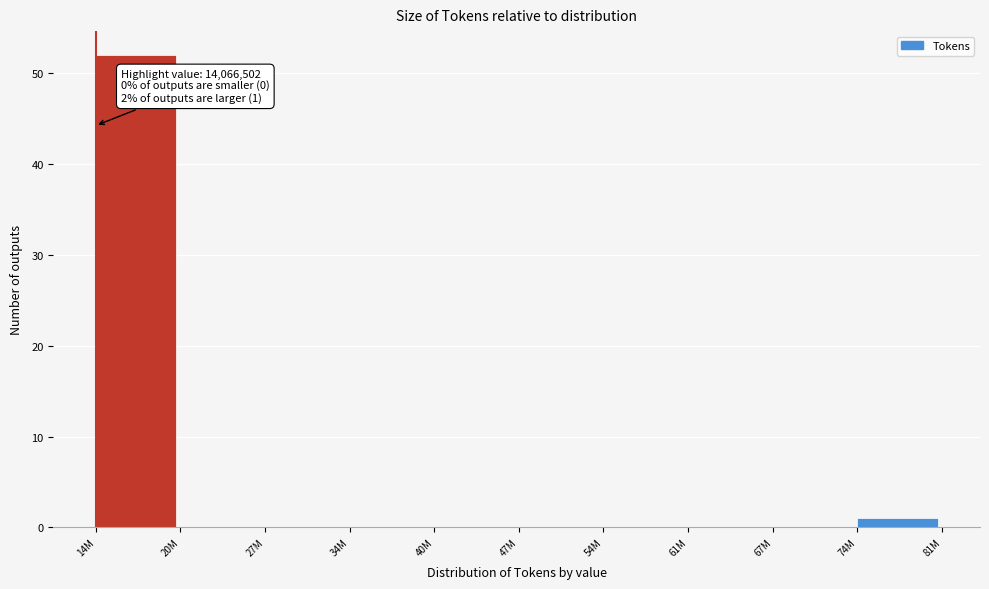

Reading right to left, transcribe all the data shown in this chart.

74M=1	67M=0	61M=0	54M=0	47M=0	40M=0	34M=0	27M=0	20M=0	14M=52